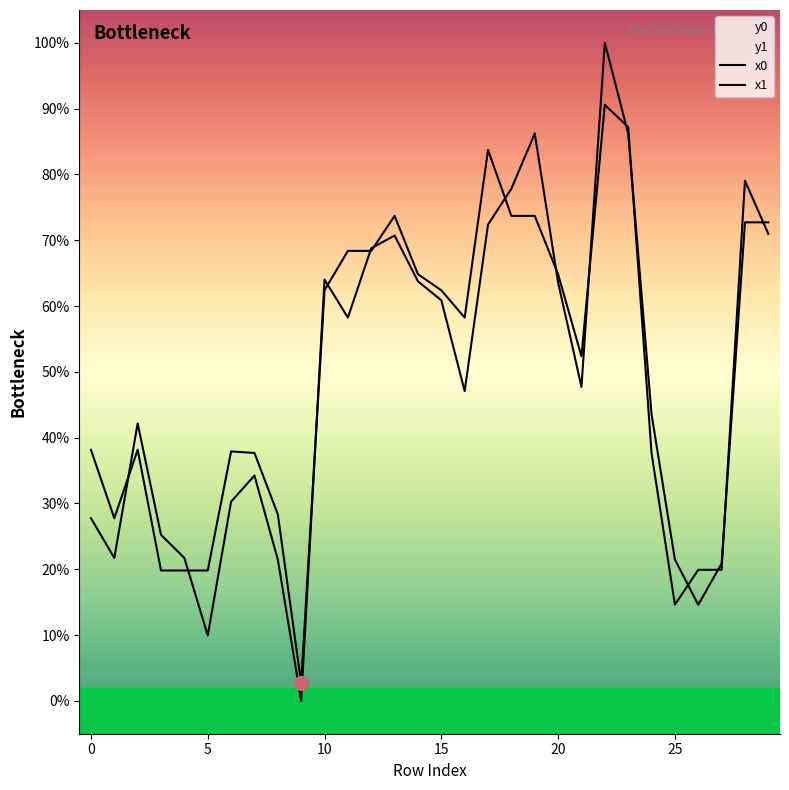

The x1 series shows -67.0 at 9. True or false?

False